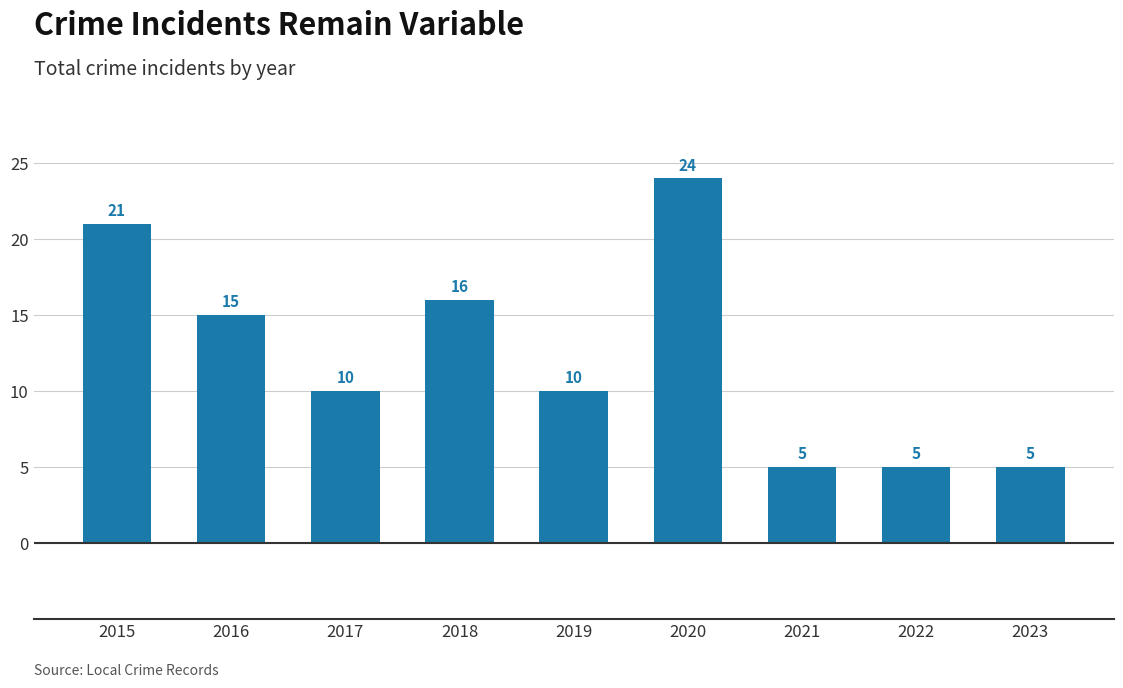

Are the bars grouped side by side (vs. stacked)?

No